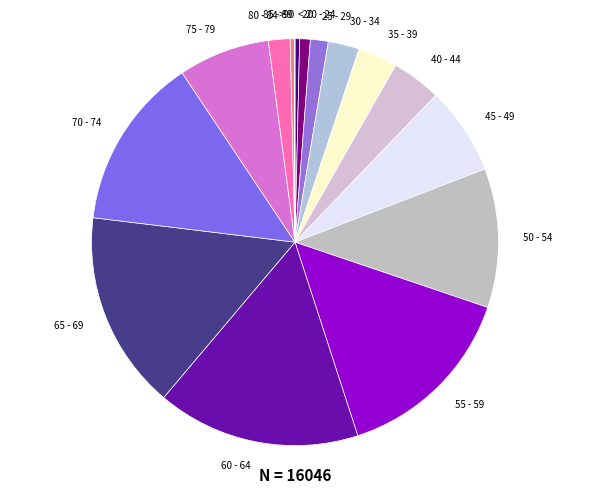

Do 40 - 44 and 70 - 74 together represent more than half of the pie?

No